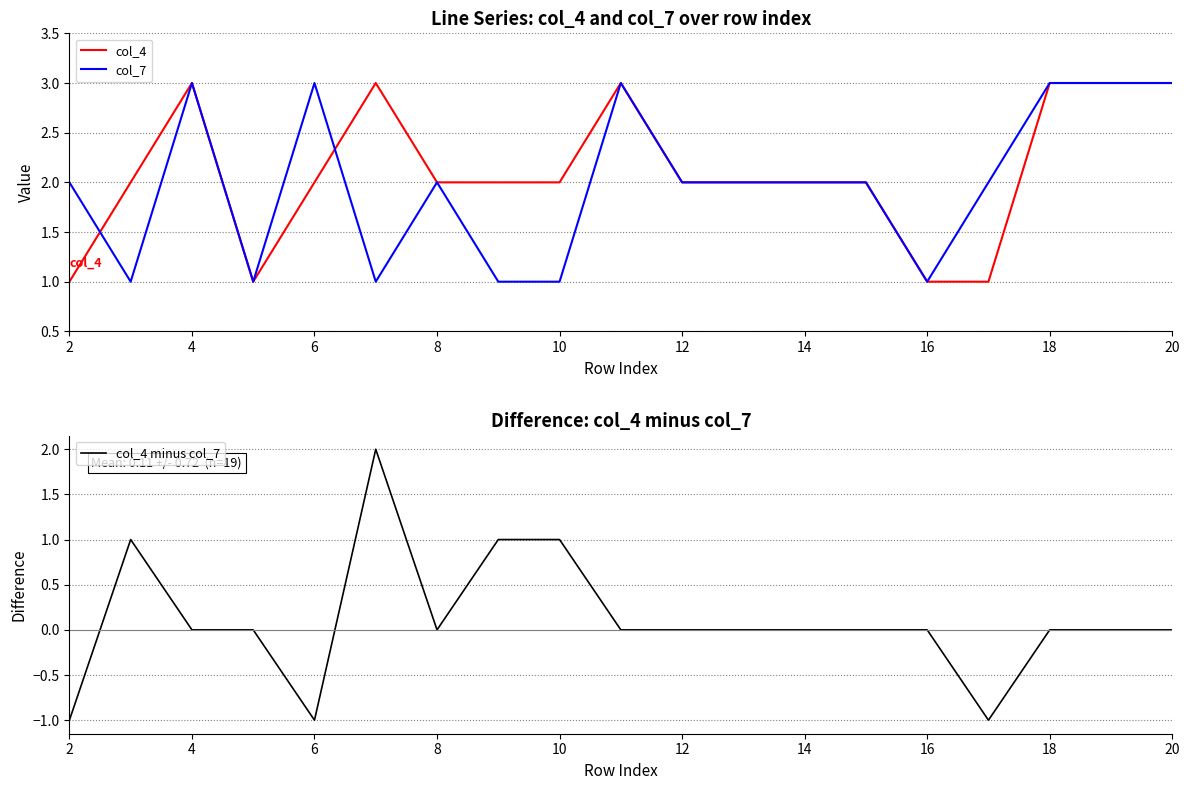

Is it true that col_7 equals 3 at 18?

True